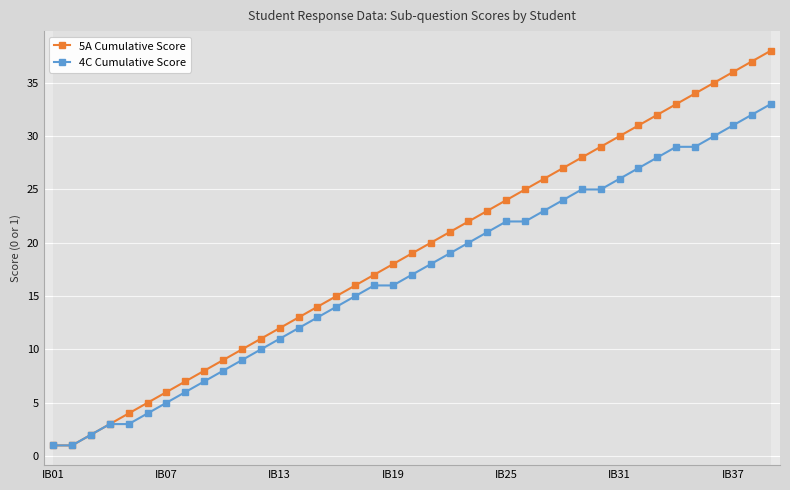

What is the value of the 4C Cumulative Score point at the 31st from the left?

26